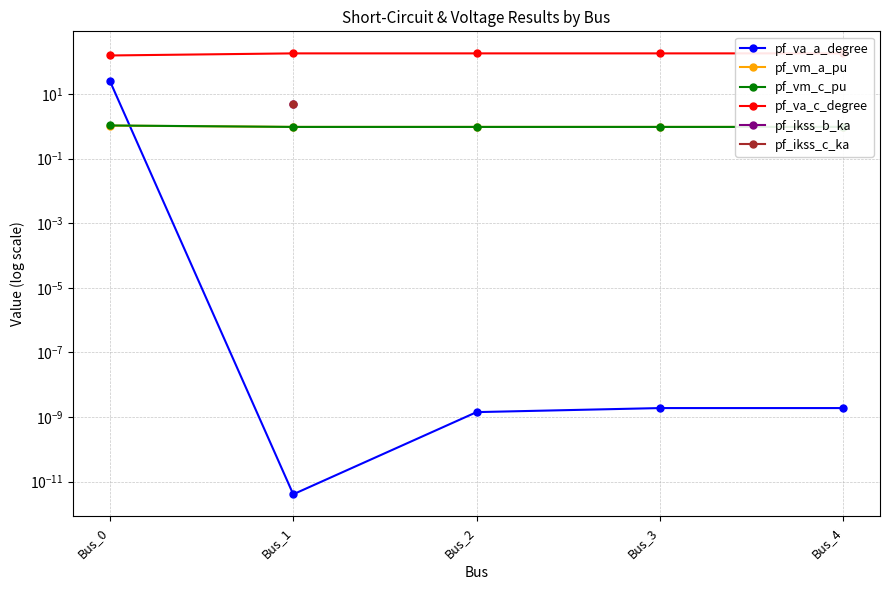

What is the maximum value for pf_va_c_degree?

180.0